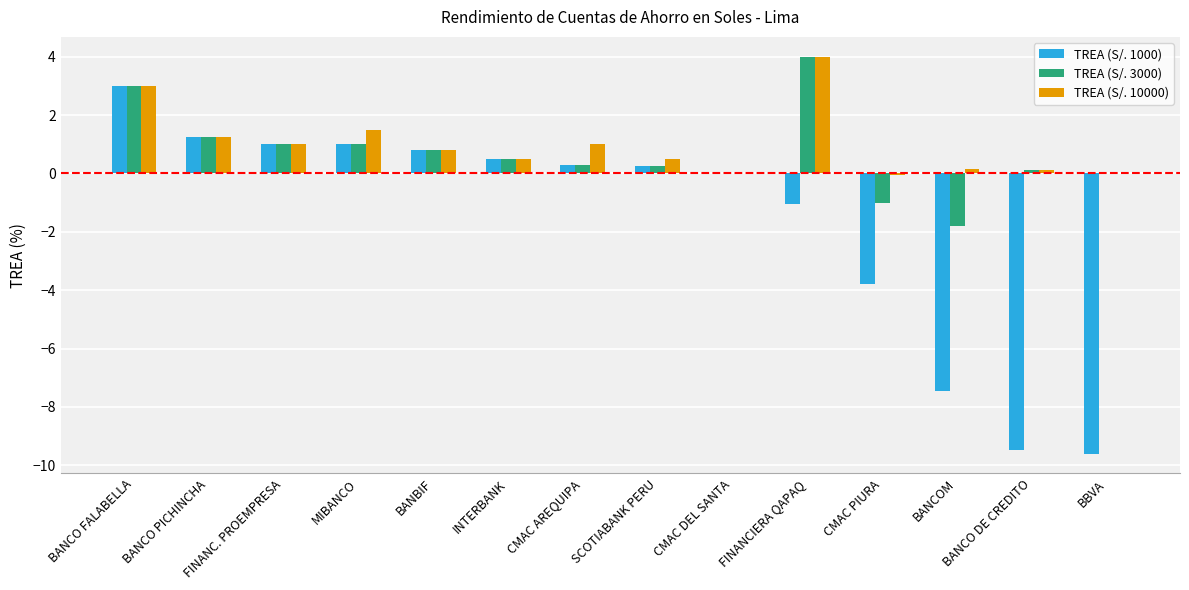

At which label does TREA (S/. 10000) reach its peak?

FINANCIERA QAPAQ